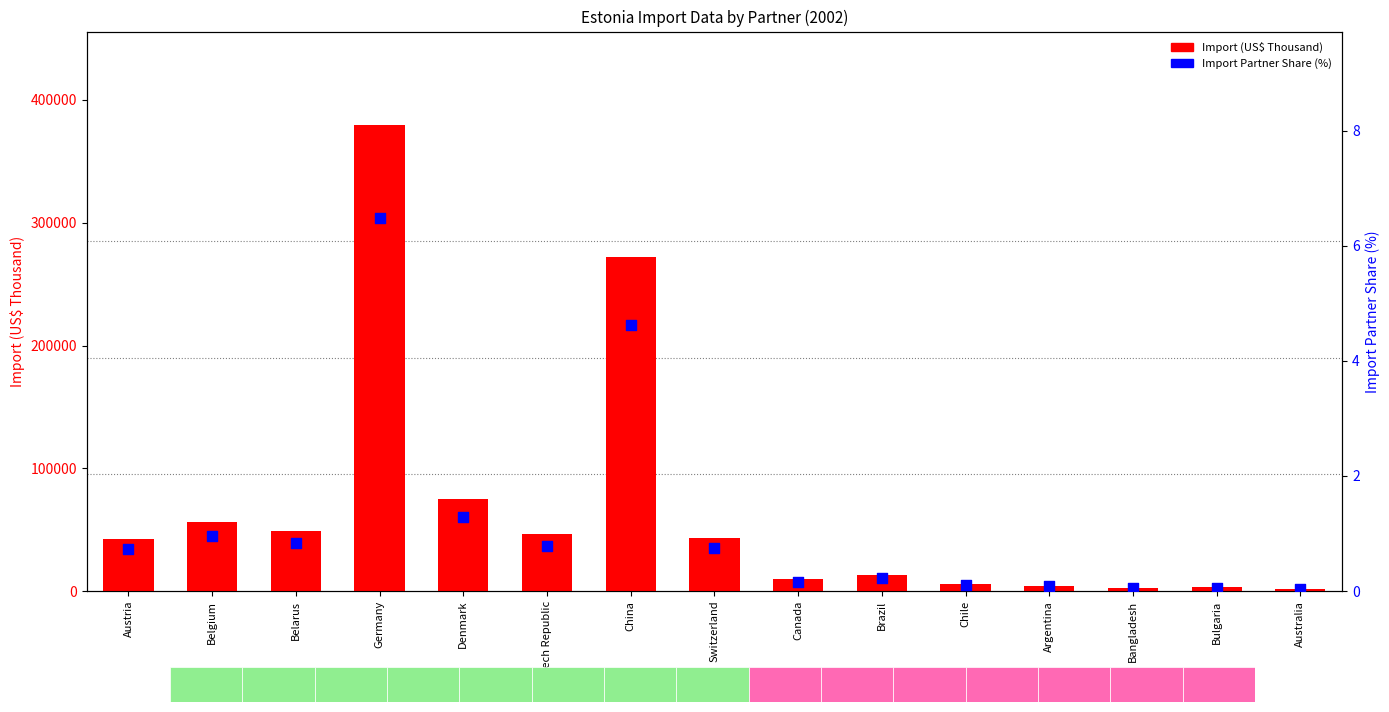

Which series has the largest total across all categories?

Import (US$ Thousand)